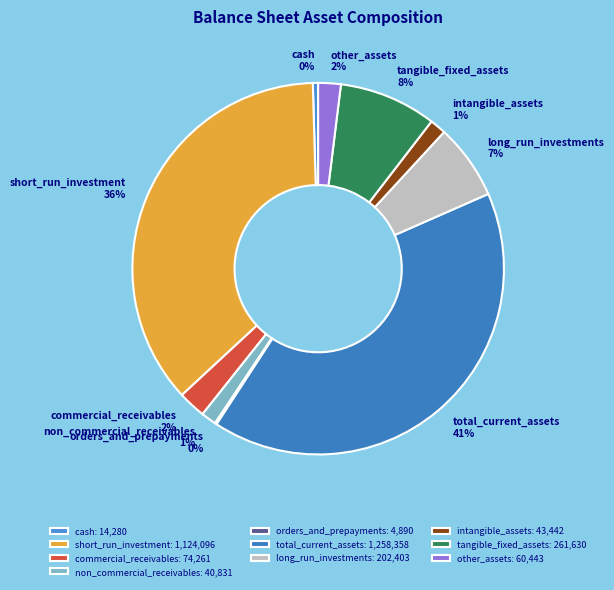

To the nearest percent, what is the average slice percentage?

10%